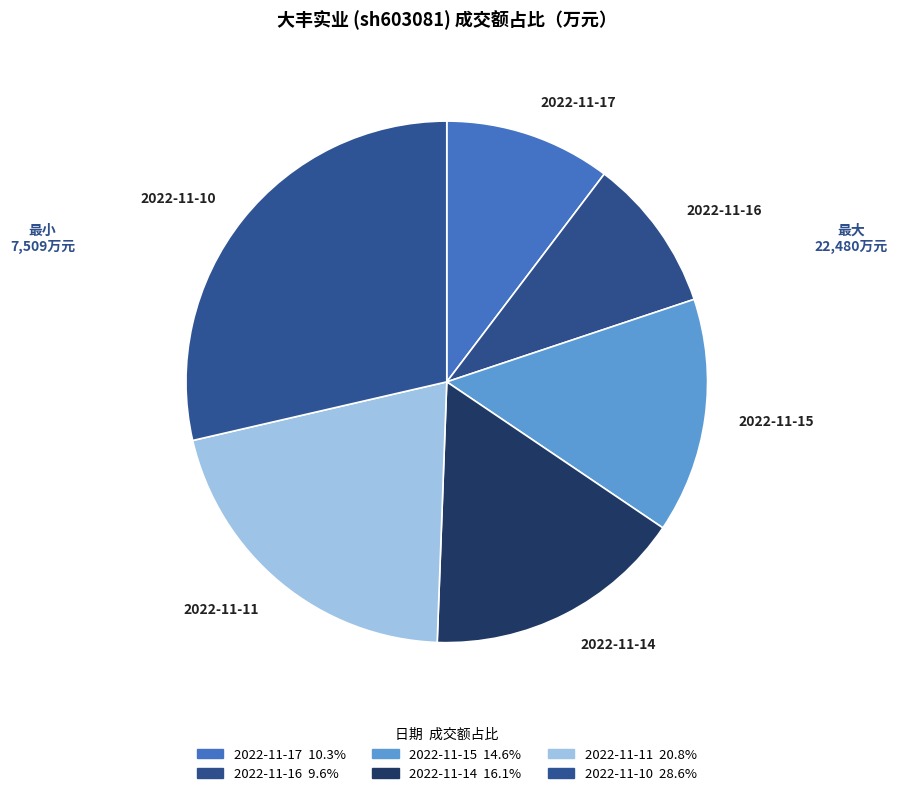

True or false: 2022-11-14 accounts for 30% of the total.

False